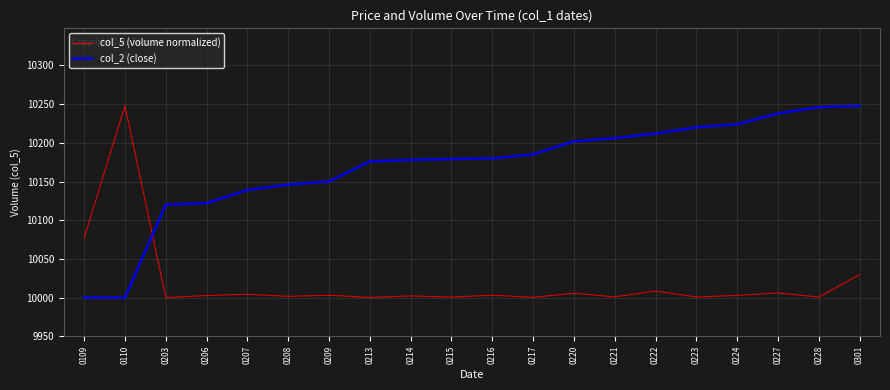

How many intersections are there between col_5 (volume normalized) and col_2 (close)?

1